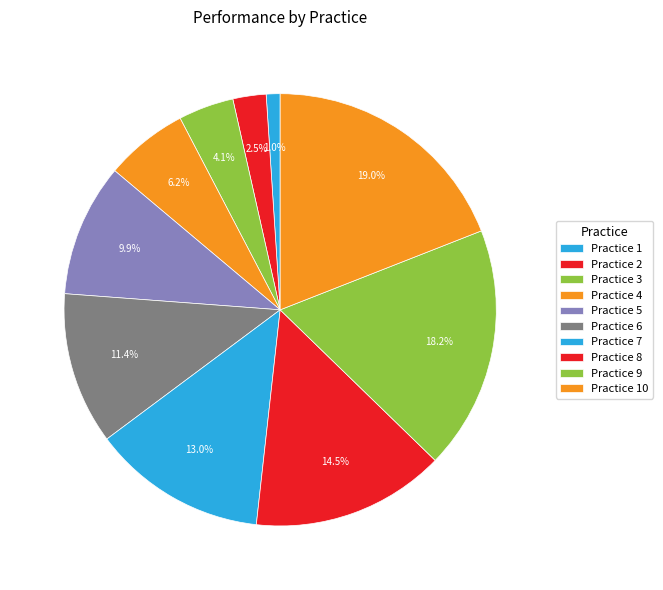

Which slice is the largest?

Practice 10